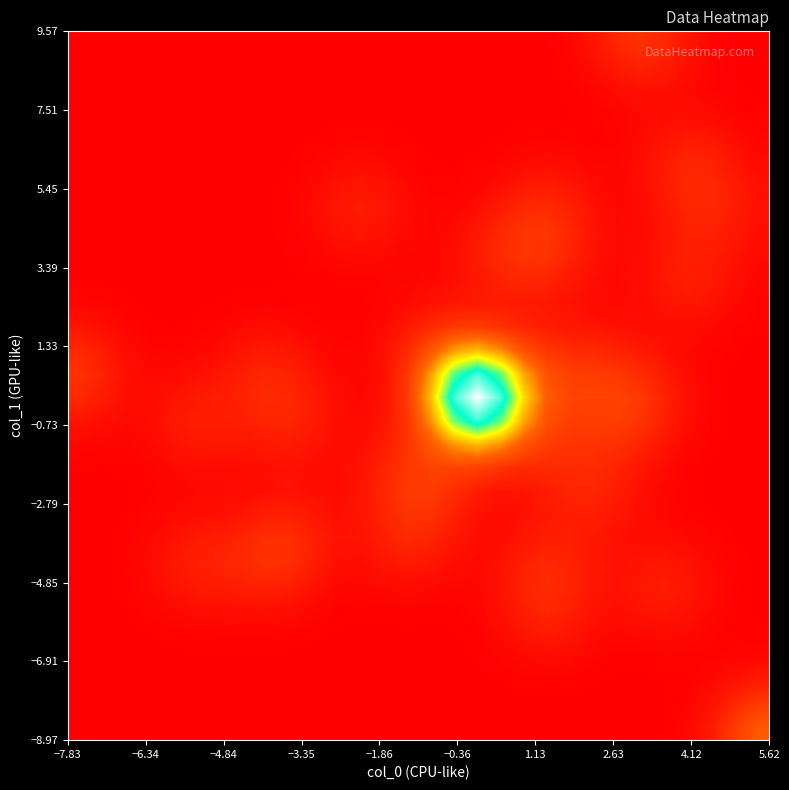

At how many categories does at least one series exceed 0?

30